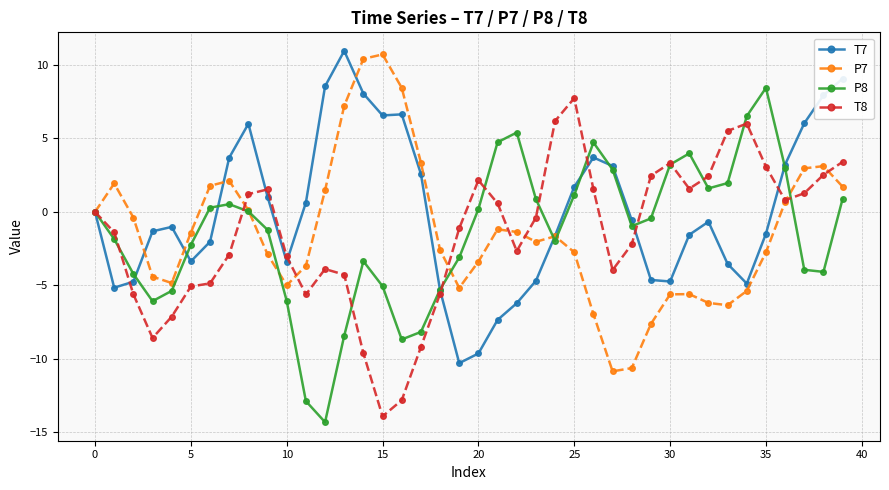

True or false: T7 has more than 1 points higher than both neighbors.

True